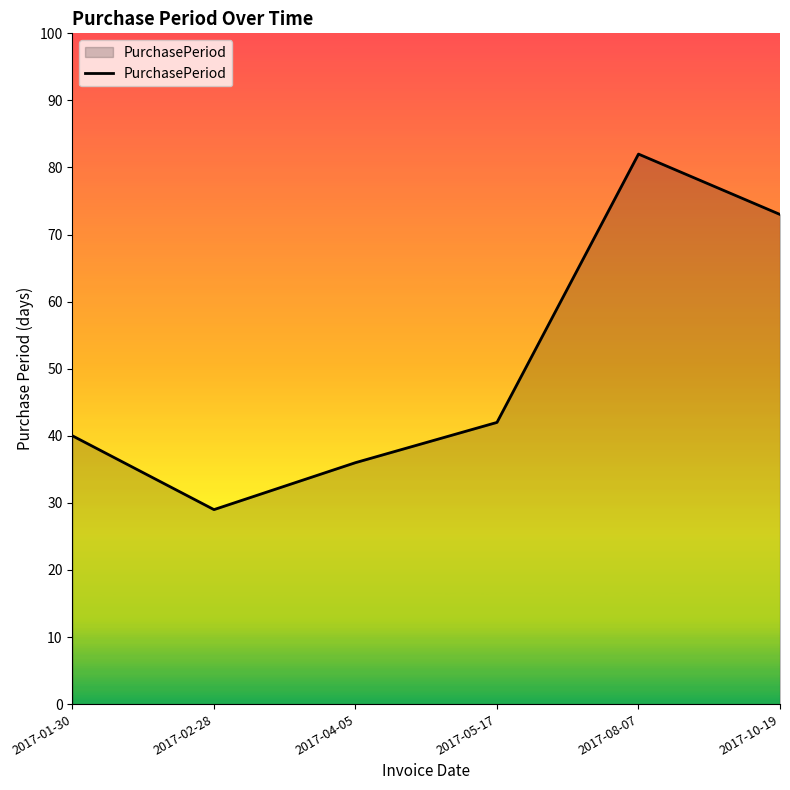

Does the chart have visible grid lines?

No